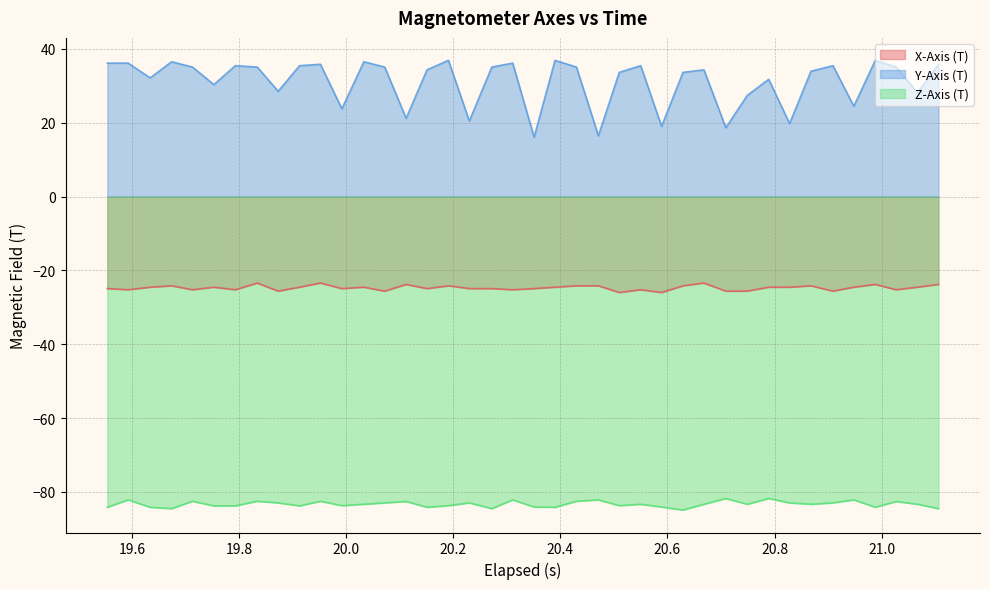

Does the chart have visible grid lines?

Yes